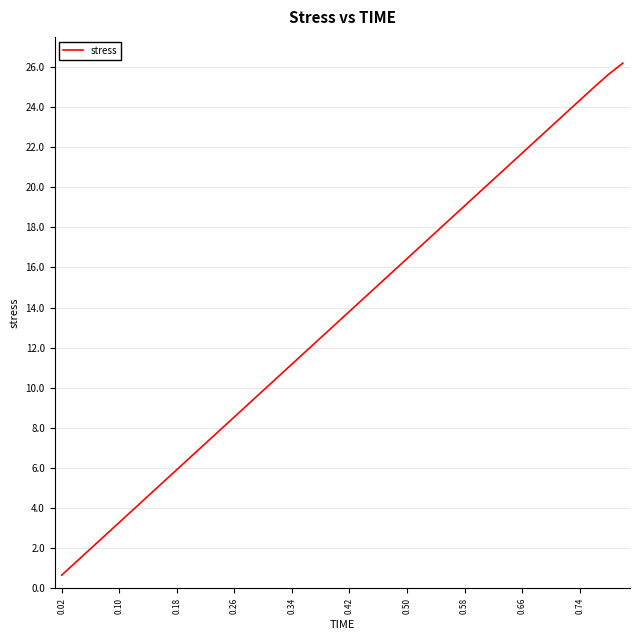

What is the smallest value displayed?

0.7